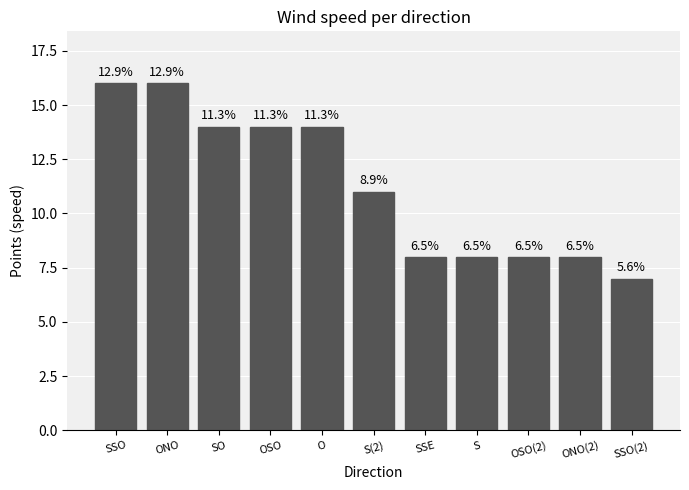

Where is the data nearest to the value 11?

S(2)